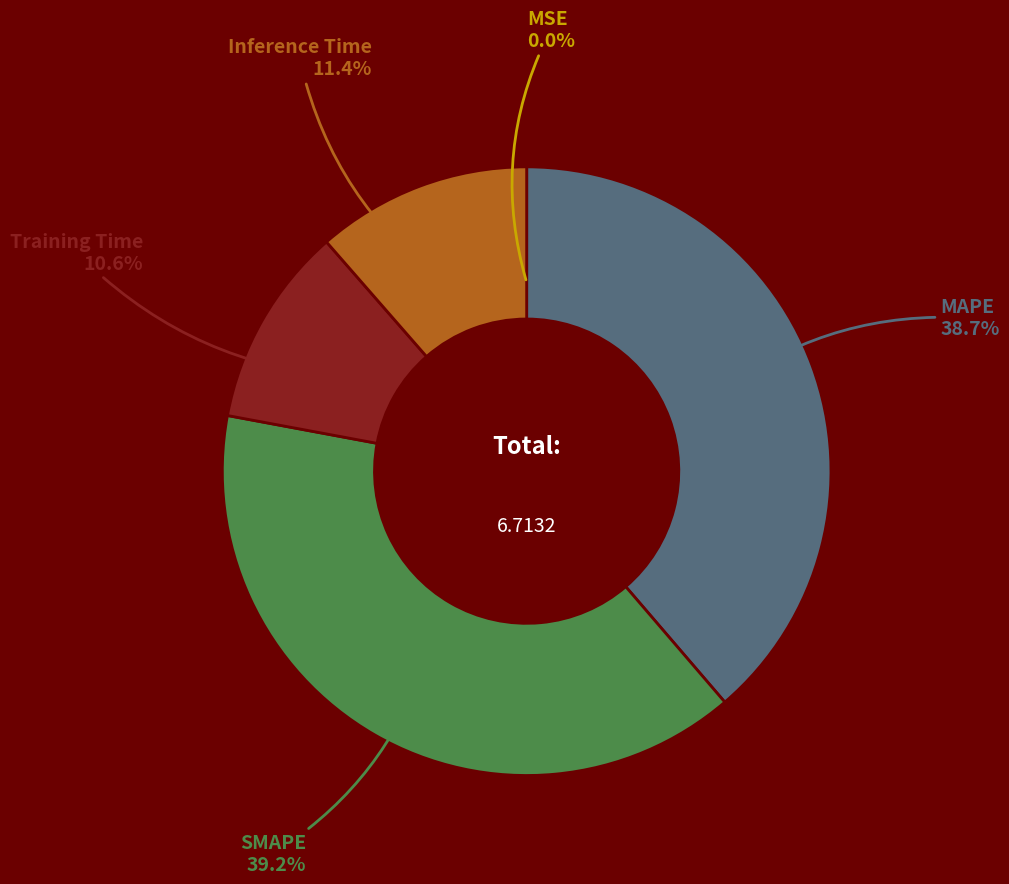

Is there a majority slice in this chart?

No